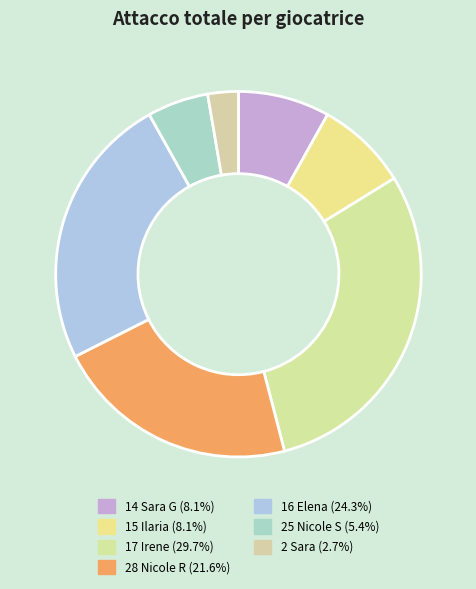

How many slices are in this pie chart?

7